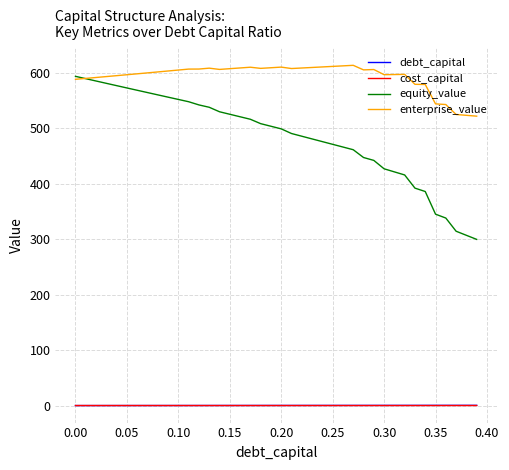

What is the average value of the enterprise_value series?

593.0